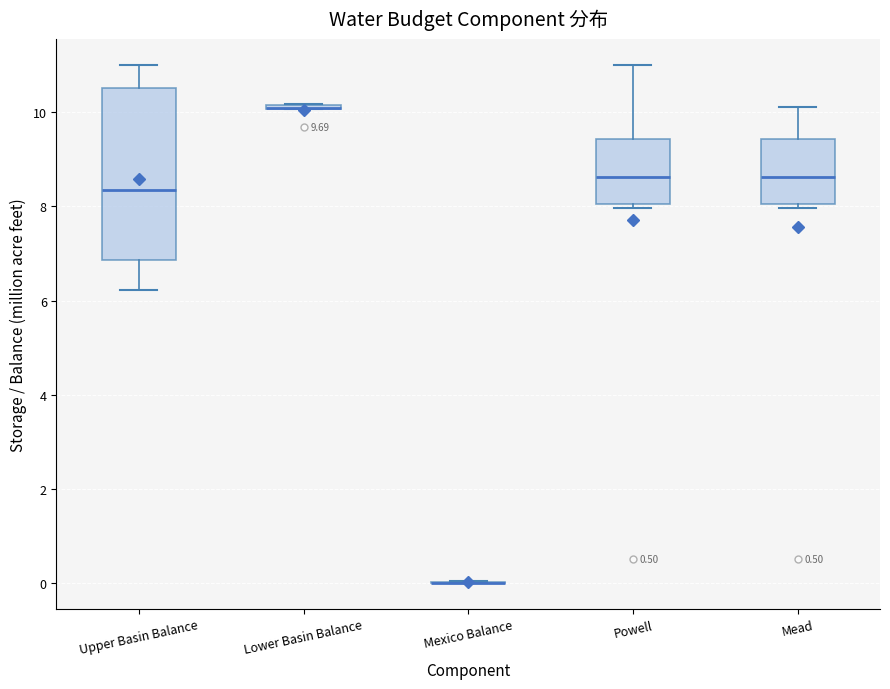

Comparing the boxes themselves (not the whiskers), which one is the tallest?

Upper Basin Balance